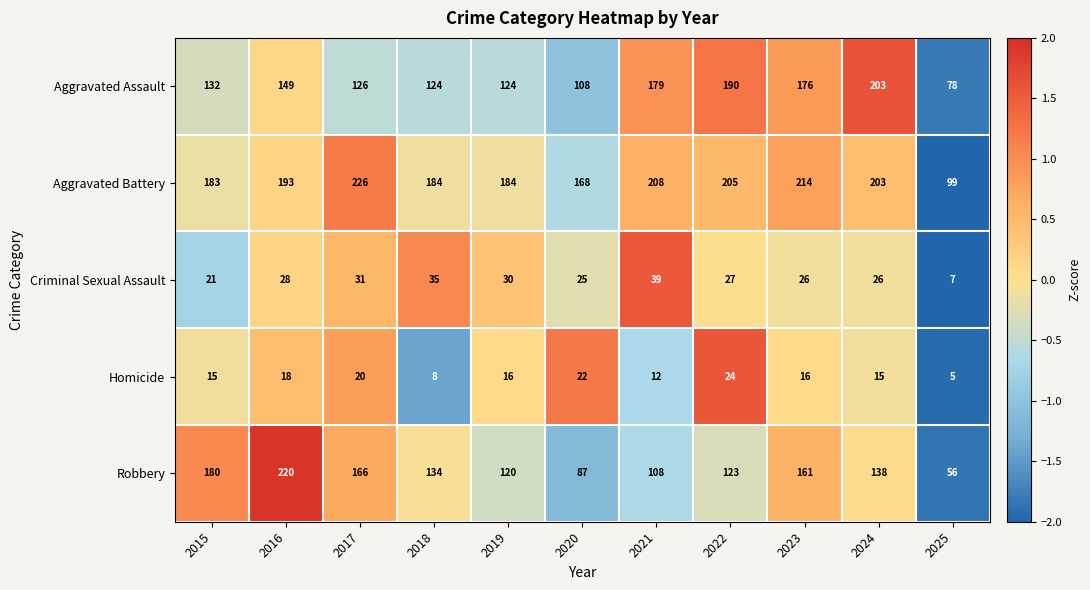

What value does the Aggravated Assault series have at 2017, to the nearest 5?

125